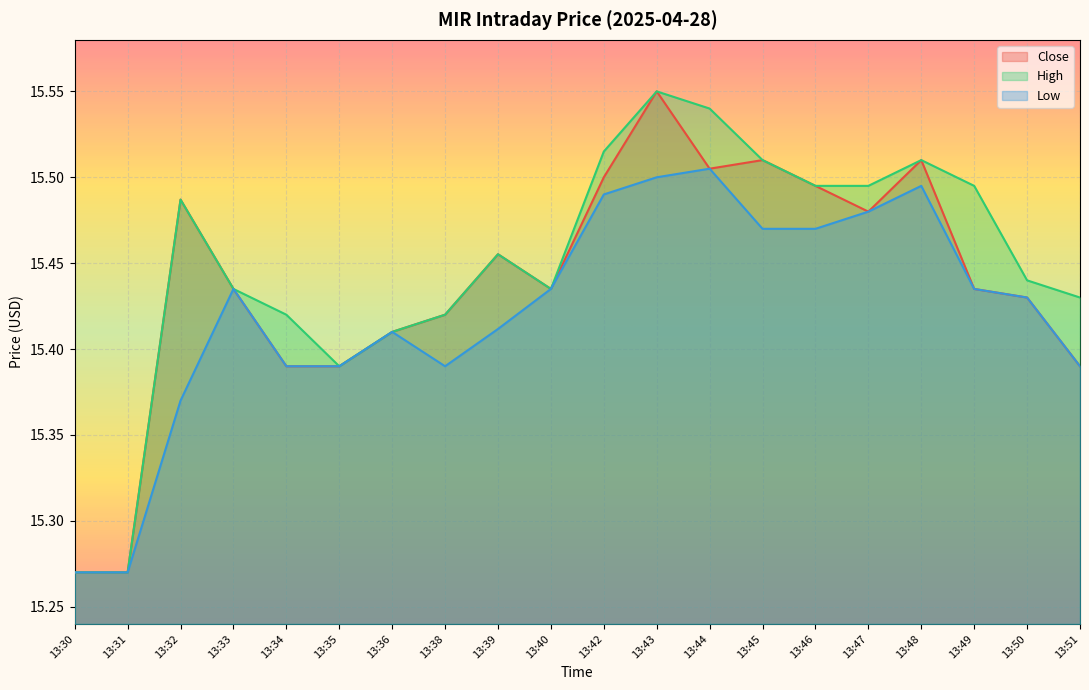

What is the sum of the High values at 13:40 and 13:36?

30.8